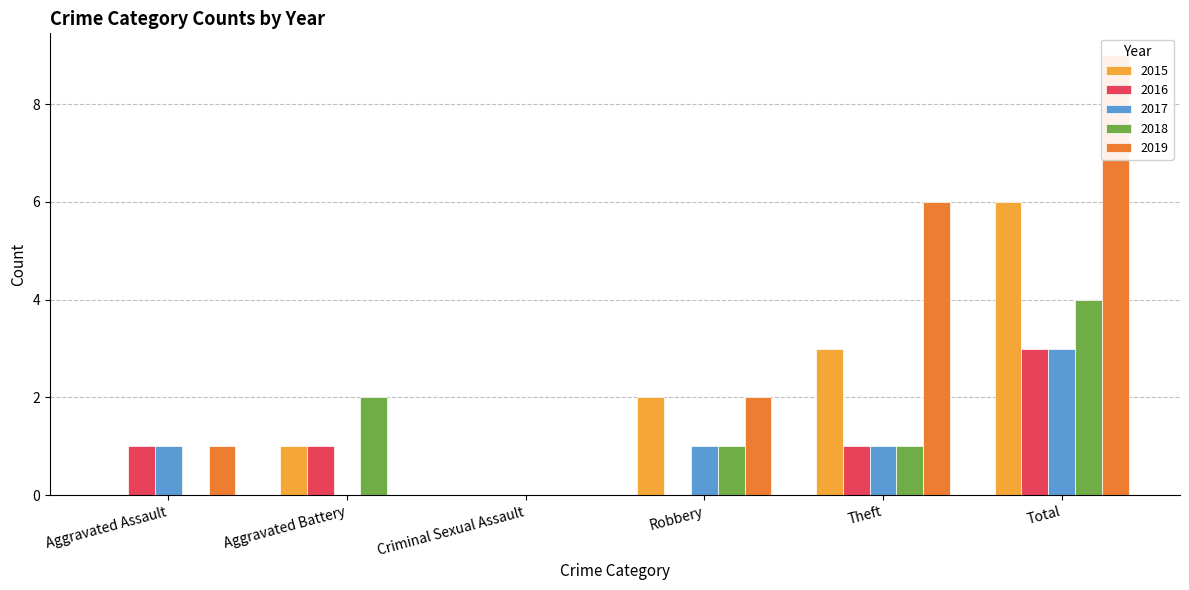

What is the value of the 2017 bar at the 6th from the left?

3